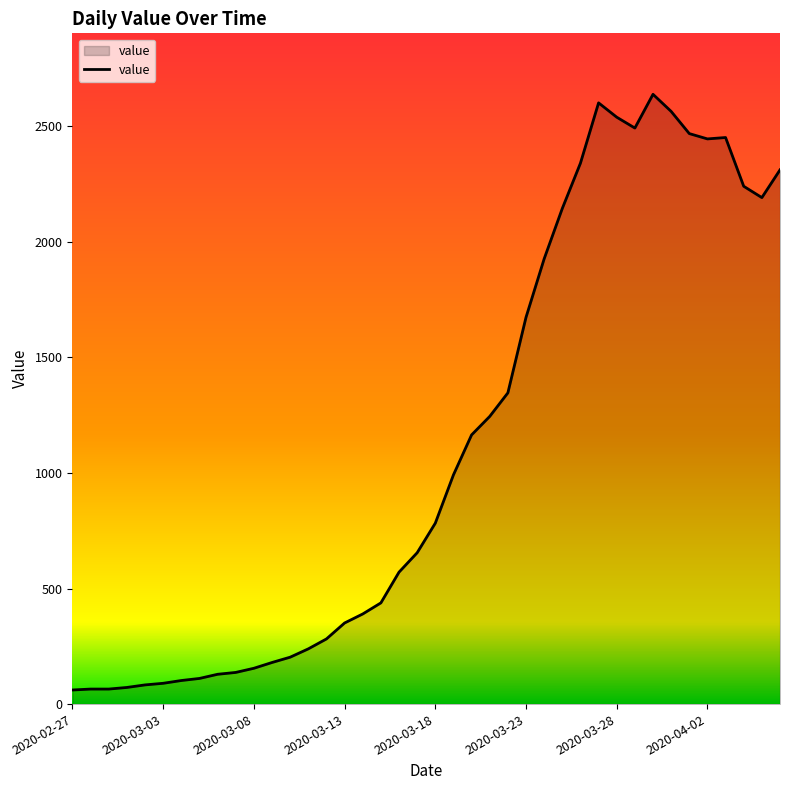

How many lines are shown in the chart?

1